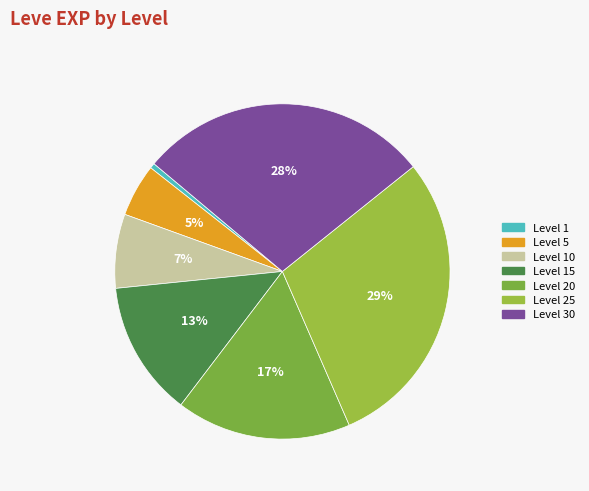

Count the number of slices in the pie.

7